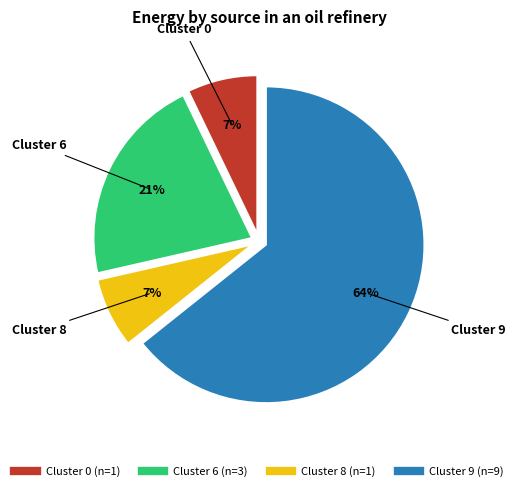

To the nearest percent, what is the average slice percentage?

25%